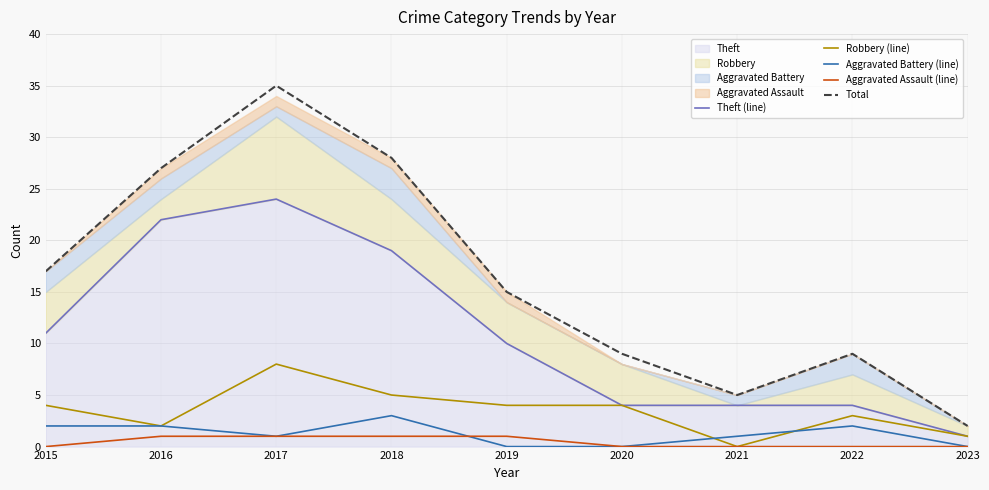

The Theft (line) series shows 3 at 2015. True or false?

False